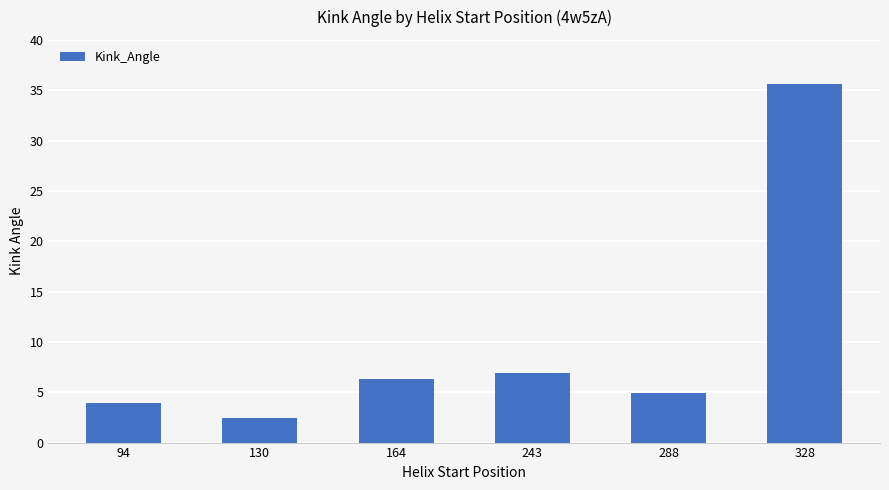

What is the sum of all values?

60.1